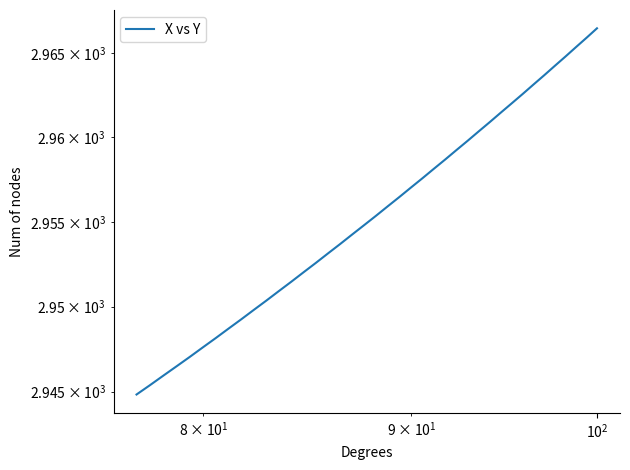

Count the number of data series in this chart.

1